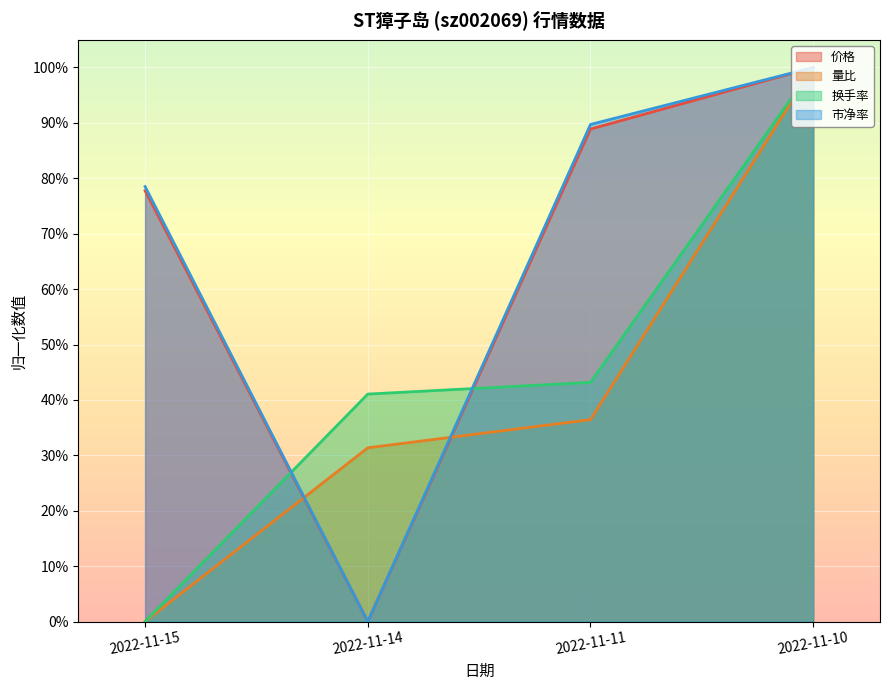

Does the chart display data point markers on the line(s)?

No